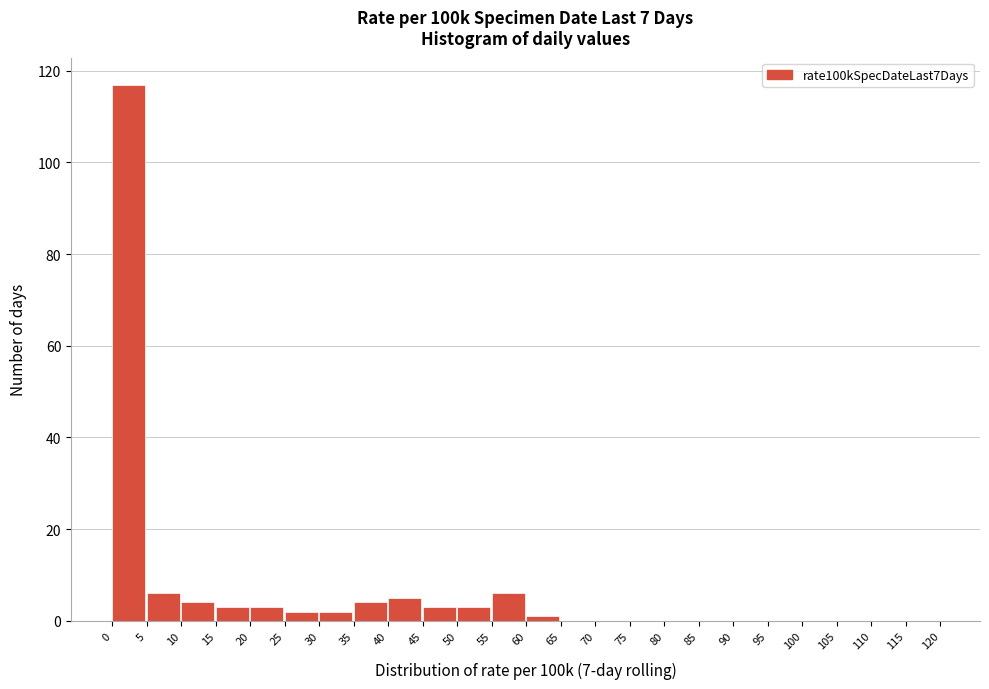

Reading left to right, transcribe this chart: for each bar, give the range it covers on the x-axis and its height. The values are not printed on the chart, so give them approximately, as read against the axis.

0 to 5: 118
5 to 10: 6
10 to 15: 4
15 to 20: 4
20 to 25: 4
25 to 30: 2
30 to 35: 2
35 to 40: 4
40 to 45: 6
45 to 50: 4
50 to 55: 4
55 to 60: 6
60 to 65: under 2
65 to 70: 0
70 to 75: 0
75 to 80: 0
80 to 85: 0
85 to 90: 0
90 to 95: 0
95 to 100: 0
100 to 105: 0
105 to 110: 0
110 to 115: 0
115 to 120: 0